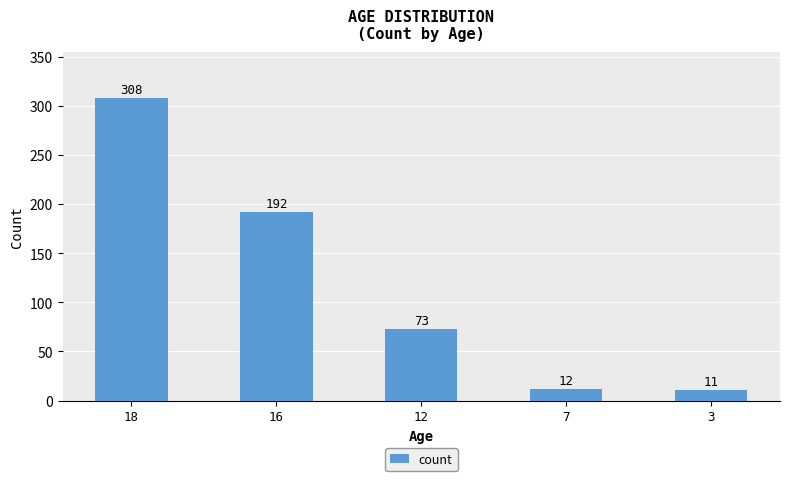

Is it true that the value at 3 is 11?

True